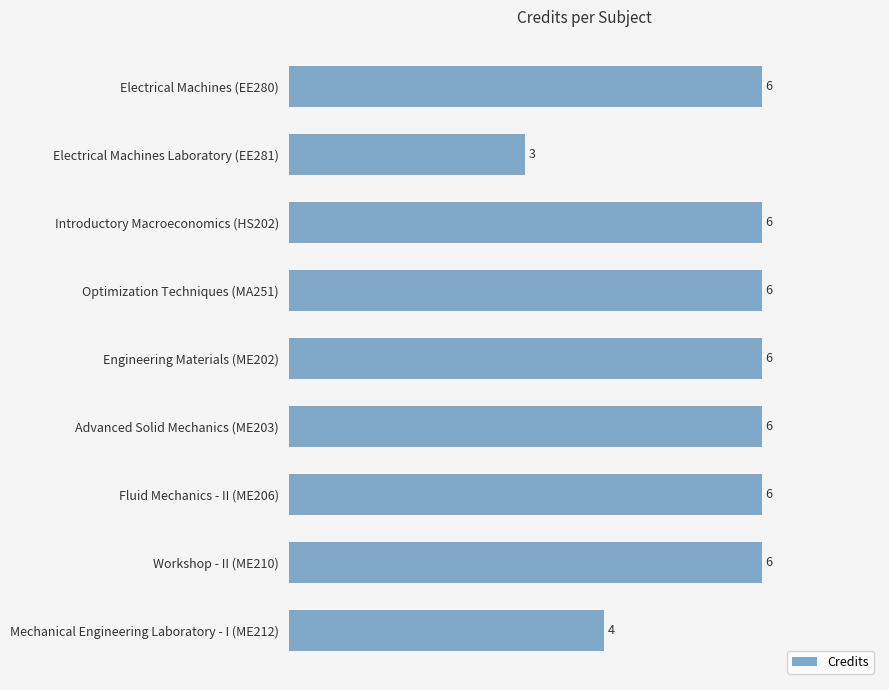

Reading top to bottom, list all the values displayed in this chart.

Electrical Machines (EE280)=6	Electrical Machines Laboratory (EE281)=3	Introductory Macroeconomics (HS202)=6	Optimization Techniques (MA251)=6	Engineering Materials (ME202)=6	Advanced Solid Mechanics (ME203)=6	Fluid Mechanics - II (ME206)=6	Workshop - II (ME210)=6	Mechanical Engineering Laboratory - I (ME212)=4